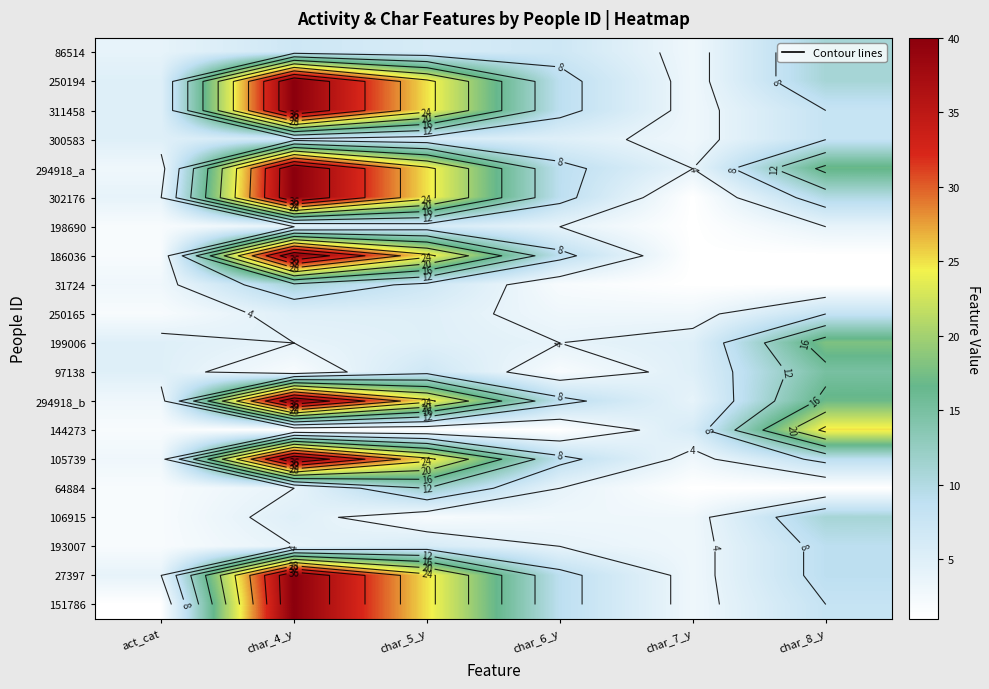

True or false: 106915 has a value of 3 at char_4_y.

False